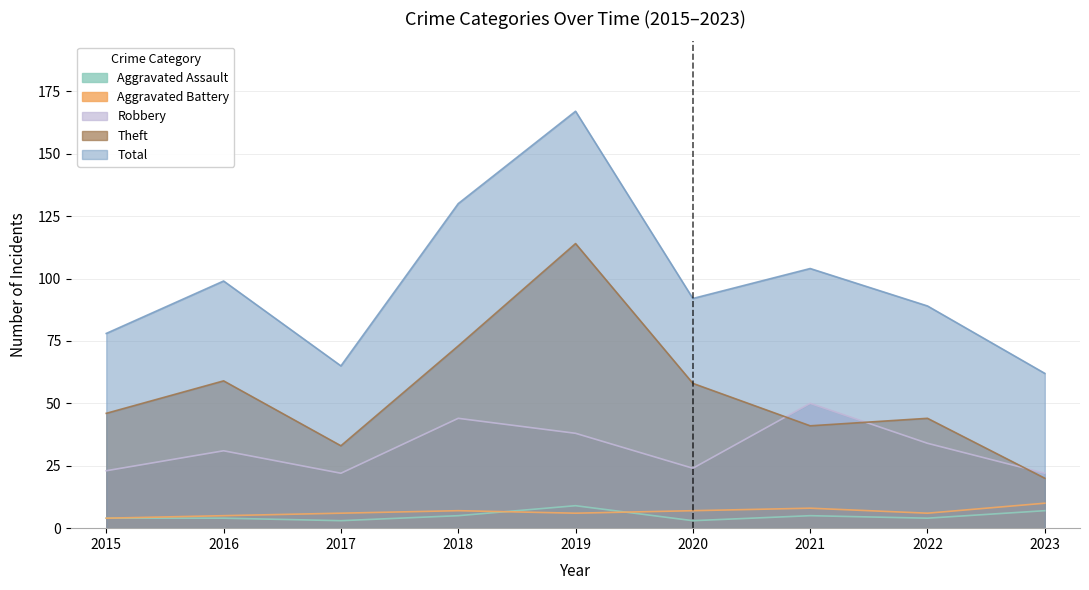

What is the highest value of the Theft series?

114